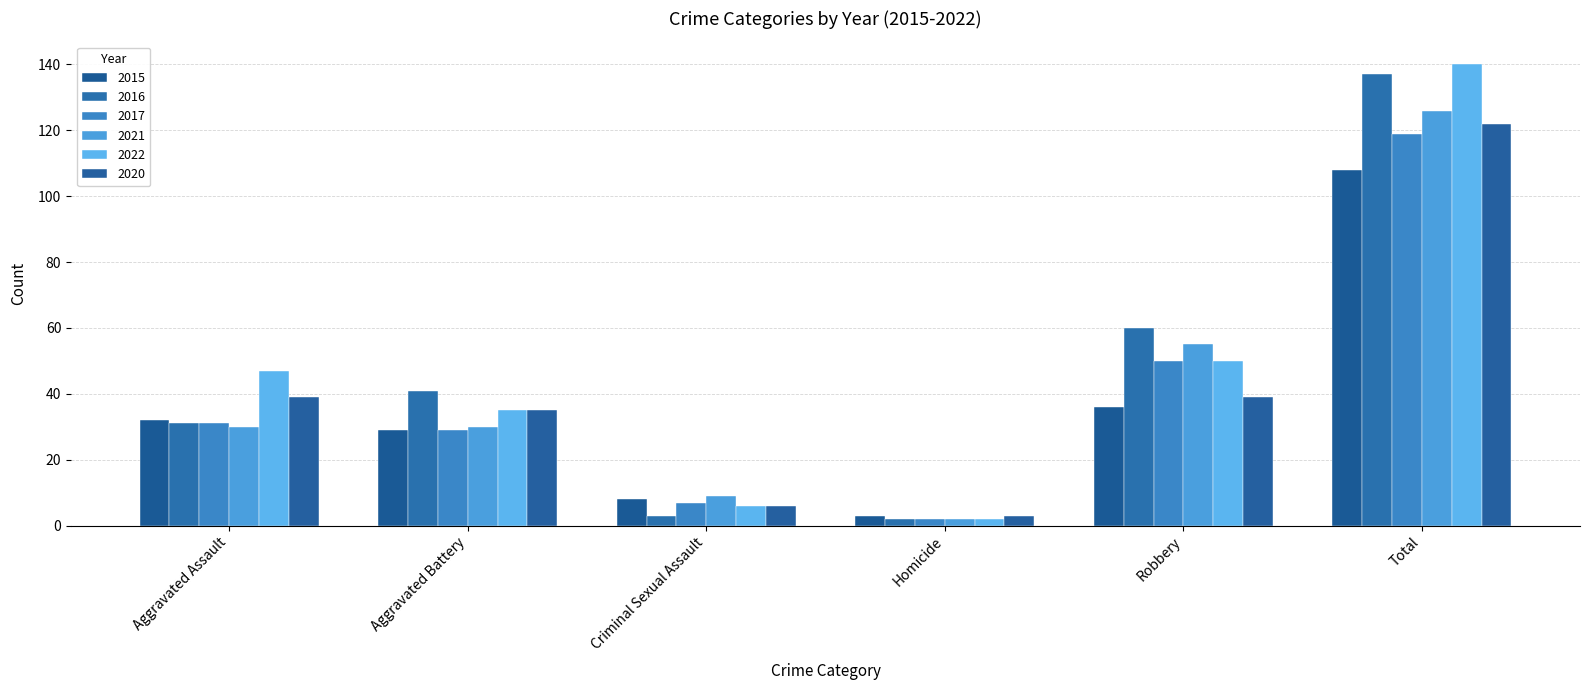

Reading left to right, what are all the values shown in this chart?

2015: Aggravated Assault=32	Aggravated Battery=29	Criminal Sexual Assault=8	Homicide=3	Robbery=36	Total=108
2016: Aggravated Assault=31	Aggravated Battery=41	Criminal Sexual Assault=3	Homicide=2	Robbery=60	Total=137
2017: Aggravated Assault=31	Aggravated Battery=29	Criminal Sexual Assault=7	Homicide=2	Robbery=50	Total=119
2021: Aggravated Assault=30	Aggravated Battery=30	Criminal Sexual Assault=9	Homicide=2	Robbery=55	Total=126
2022: Aggravated Assault=47	Aggravated Battery=35	Criminal Sexual Assault=6	Homicide=2	Robbery=50	Total=140
2020: Aggravated Assault=39	Aggravated Battery=35	Criminal Sexual Assault=6	Homicide=3	Robbery=39	Total=122